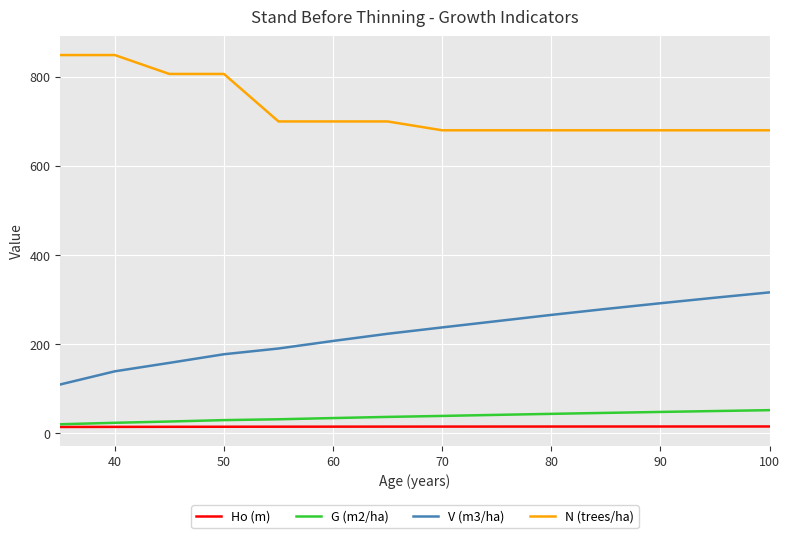

What is the highest value of the G (m2/ha) series?

52.0